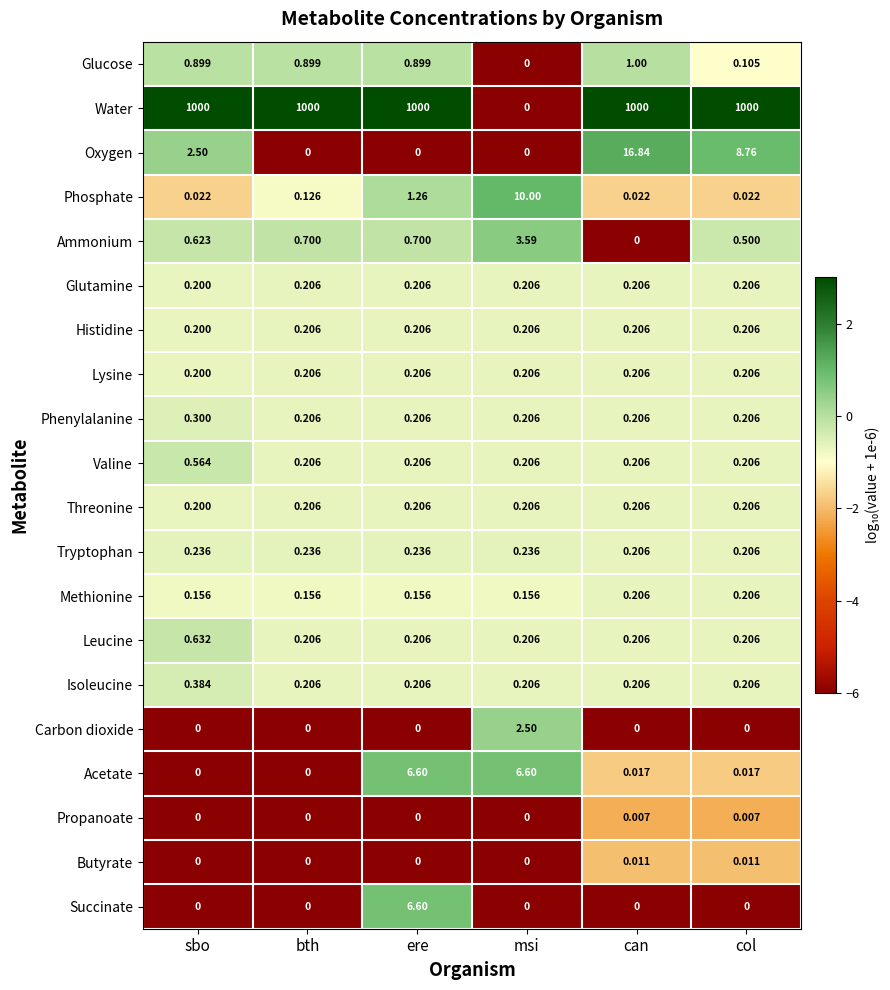

Which series changed the most between bth and msi?

Water